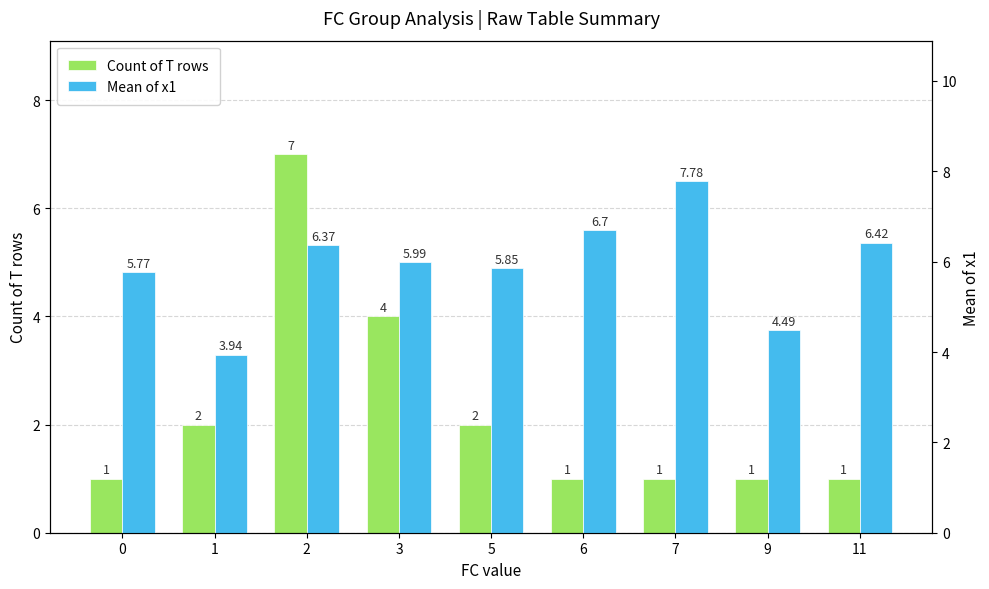

Which category has the highest value in the Mean of x1 series?

7